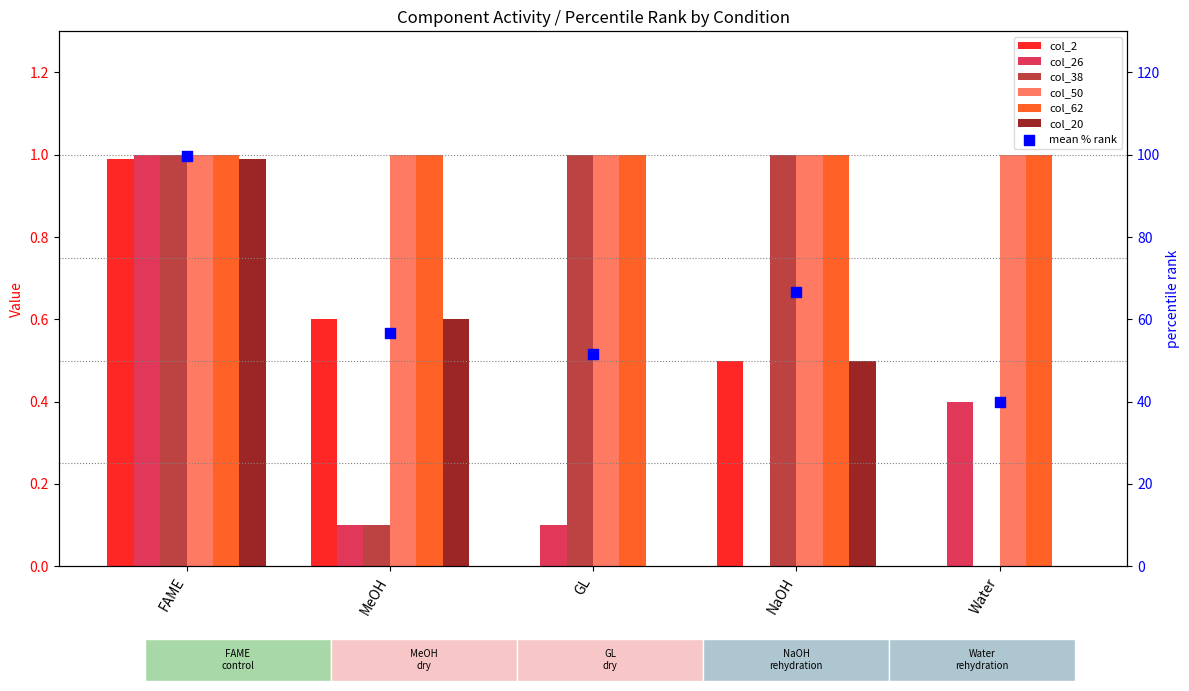

Which series contains the highest Y value?

col_26